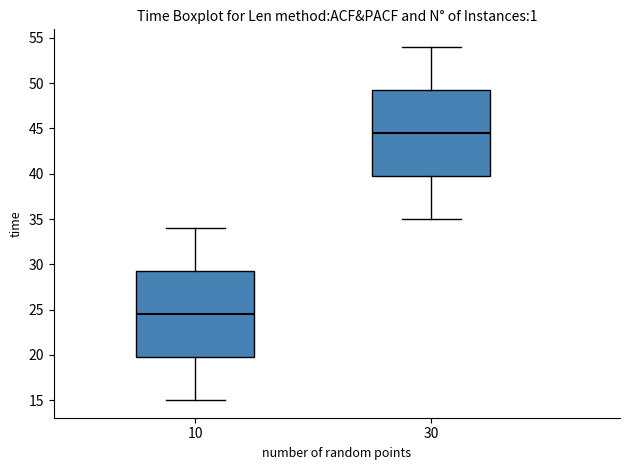

Reading left to right, read every box against the y-axis: the position of its median line, the range the box covers, and the ends of its whiskers. The values are not printed on the chart, so give them approximately, as read against the axis.

10: median 24.5, box 20.0 to 29.5, whiskers 15.0 to 34.0
30: median 44.5, box 40.0 to 49.5, whiskers 35.0 to 54.0